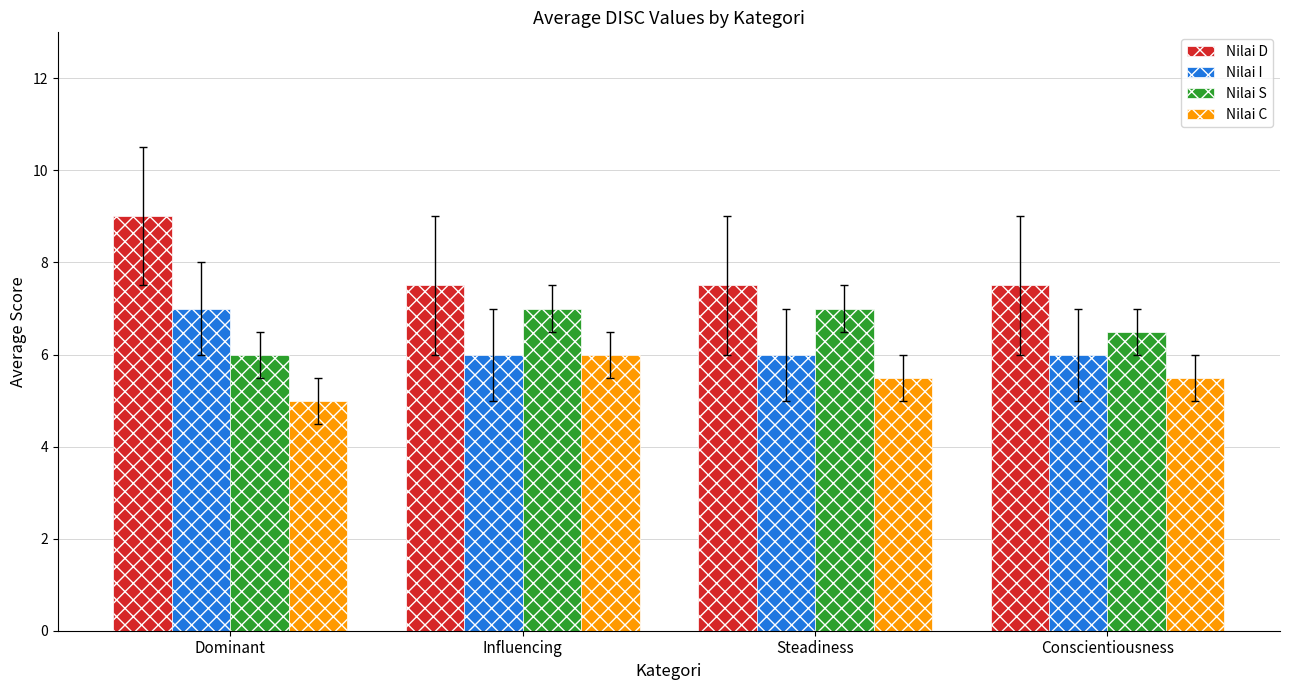

At how many categories does at least one series exceed 7?

4